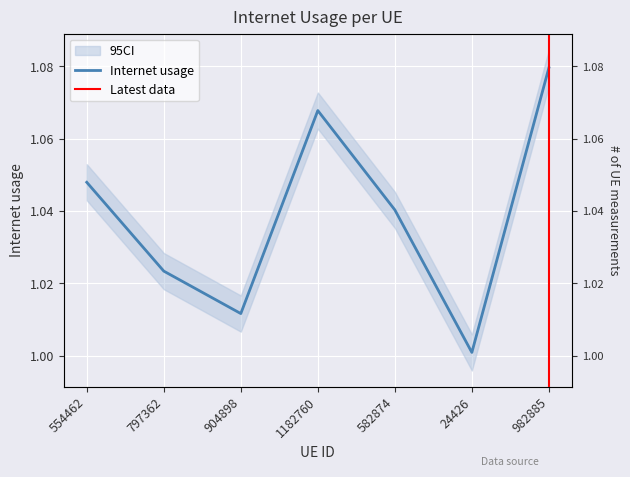

List the labels in order of value, largest first.

982885, 1182760, 554462, 582874, 797362, 904898, 24426